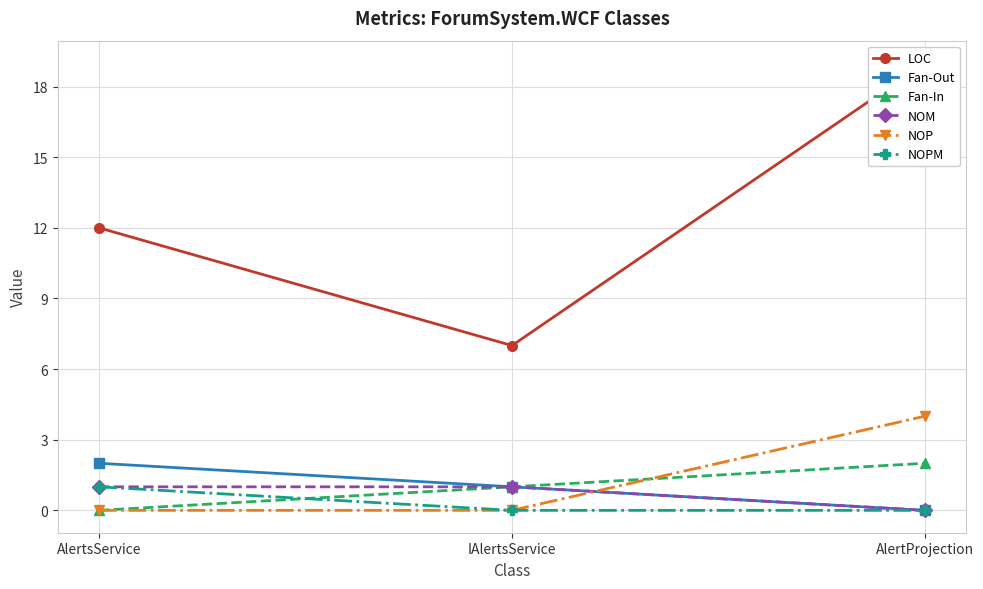

True or false: NOPM has a value of 0 at IAlertsService.

False